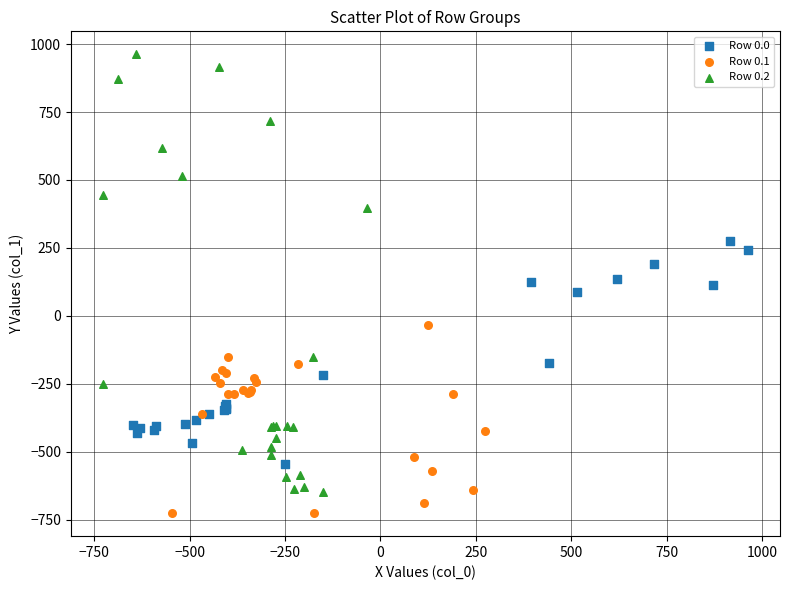

Which series has the widest spread of Y values?

Row 0.2